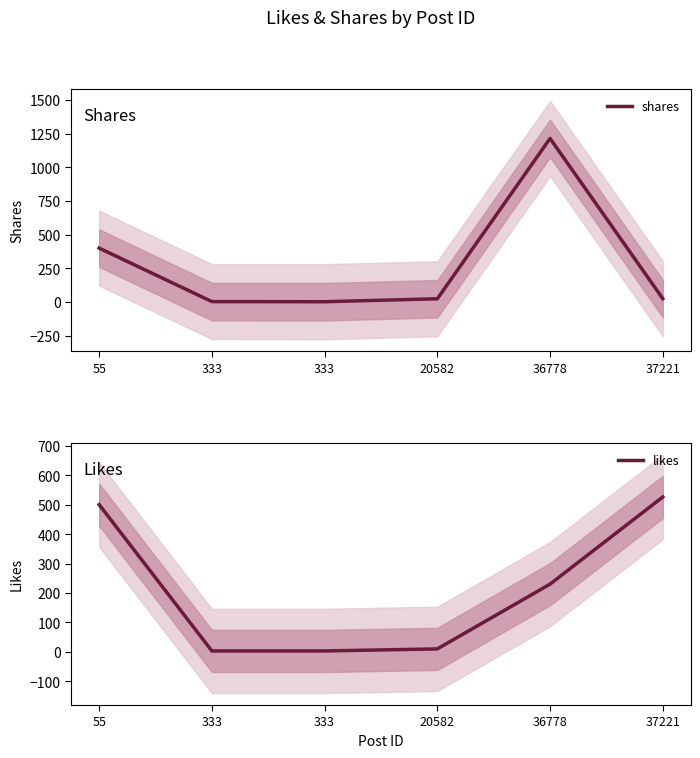

What are all the series names shown in the legend?

shares, likes